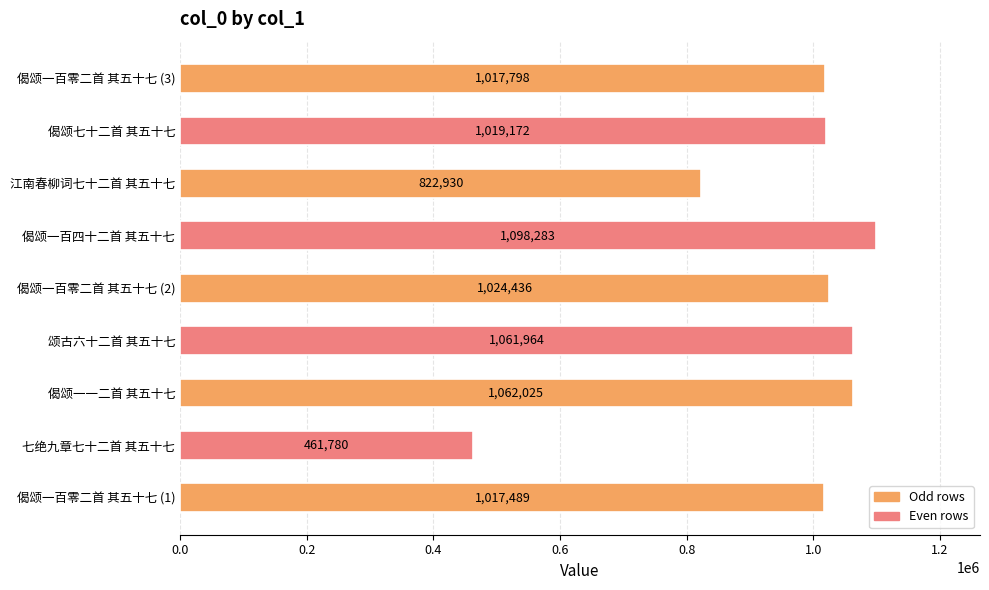

Which has a higher value, 偈颂一一二首 其五十七 or 江南春柳词七十二首 其五十七?

偈颂一一二首 其五十七